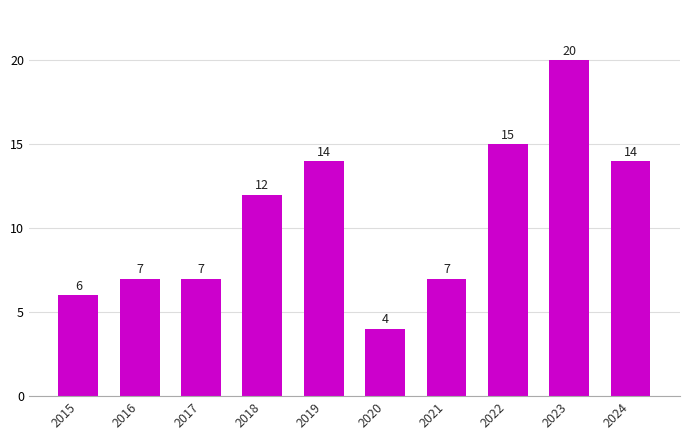

What is the change in value from 2017 to 2020?

-3